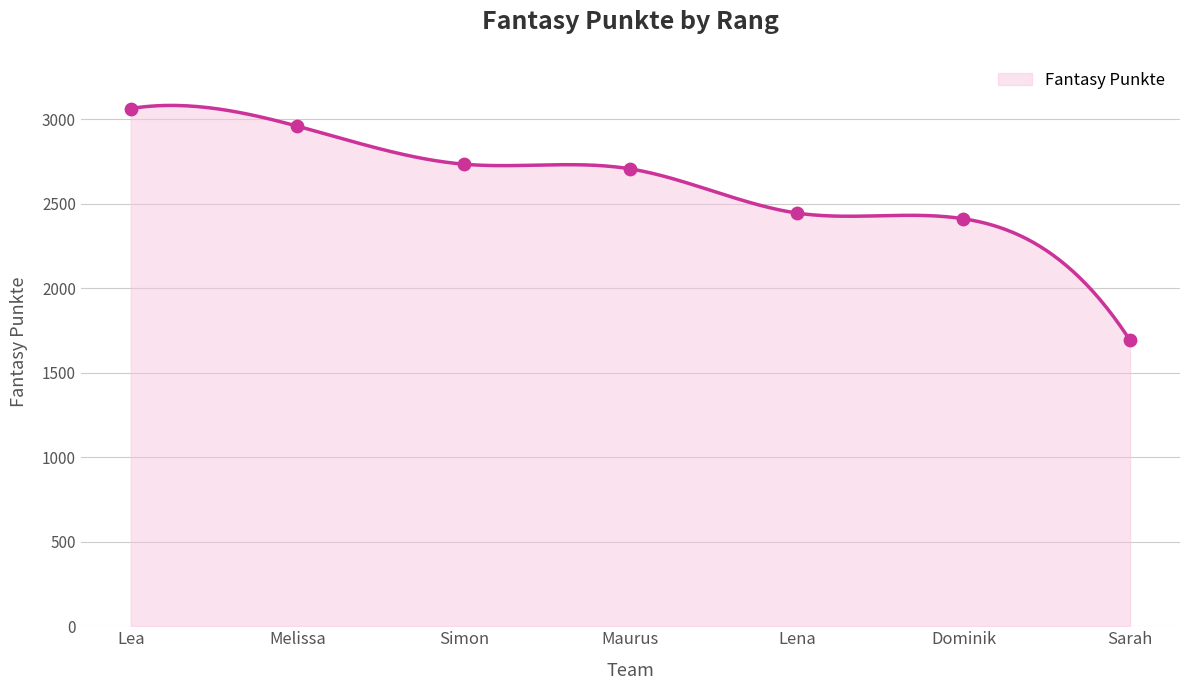

What is the change in value from Lena to Sarah?

-753